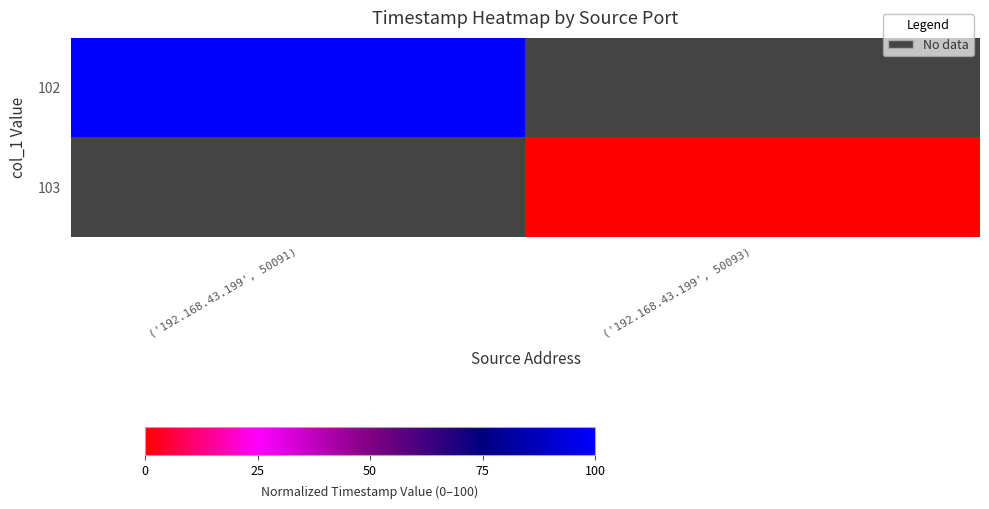

Rank the series by their average value, from highest to lowest.

102, 103